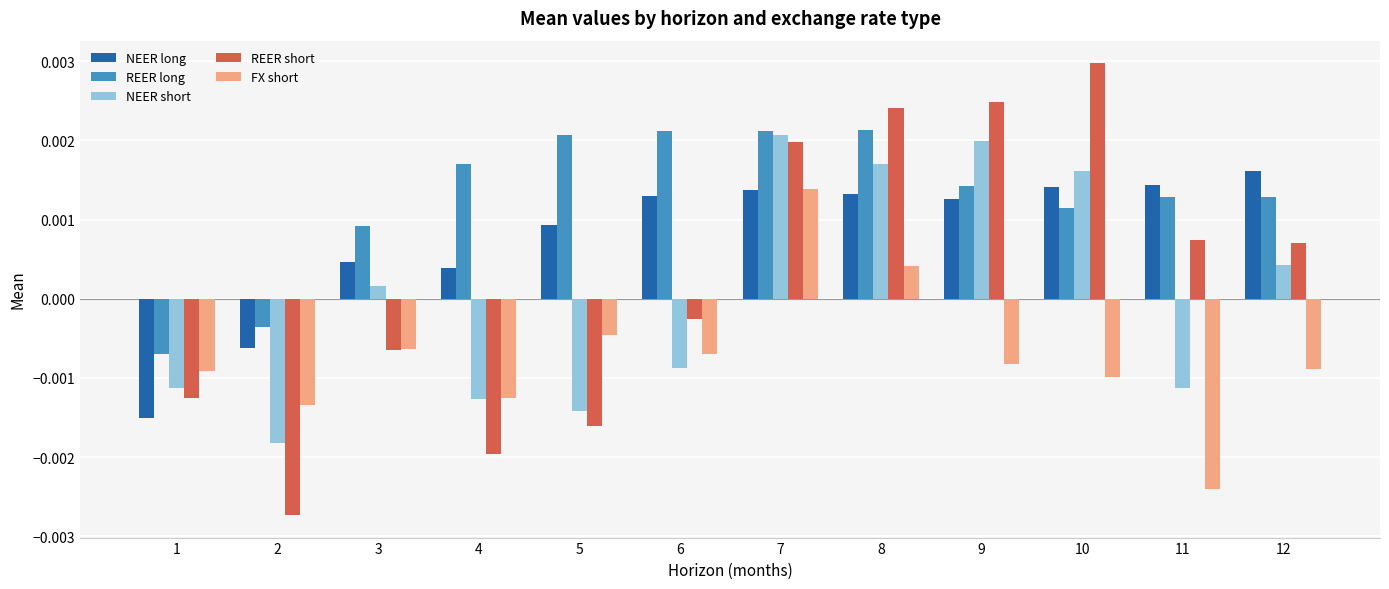

Which series has the widest spread of values?

REER short